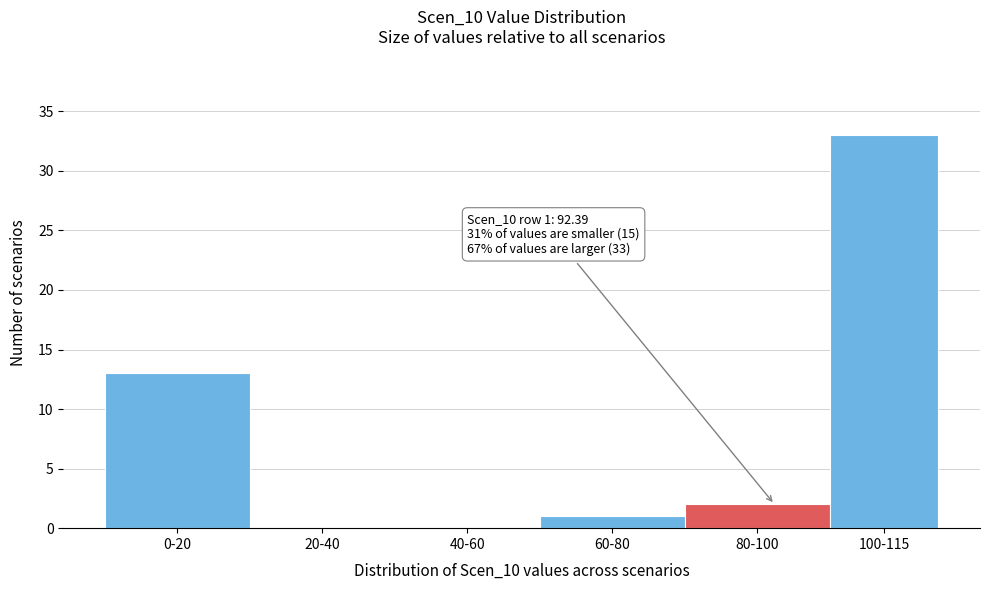

Reading left to right, what are all the values shown in this chart?

0-20=13	20-40=0	40-60=0	60-80=1	80-100=2	100-115=33